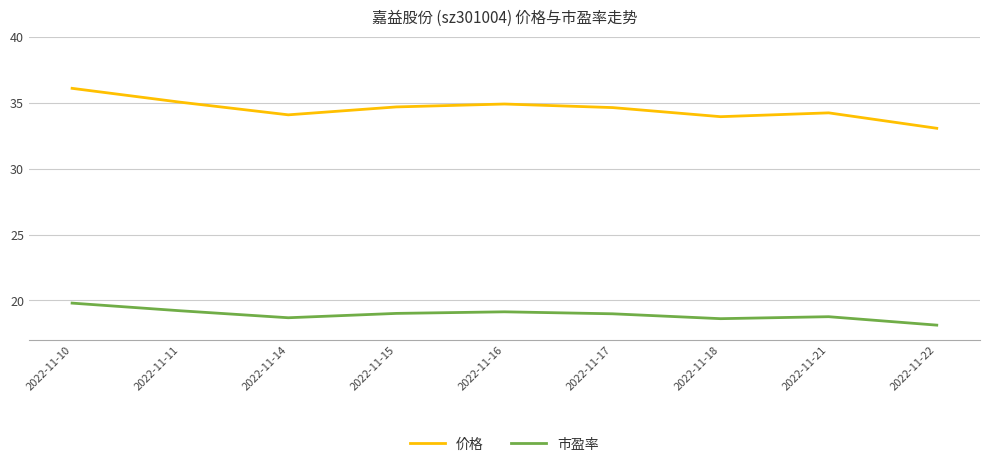

What is the total value across all series at 2022-11-10?

55.9